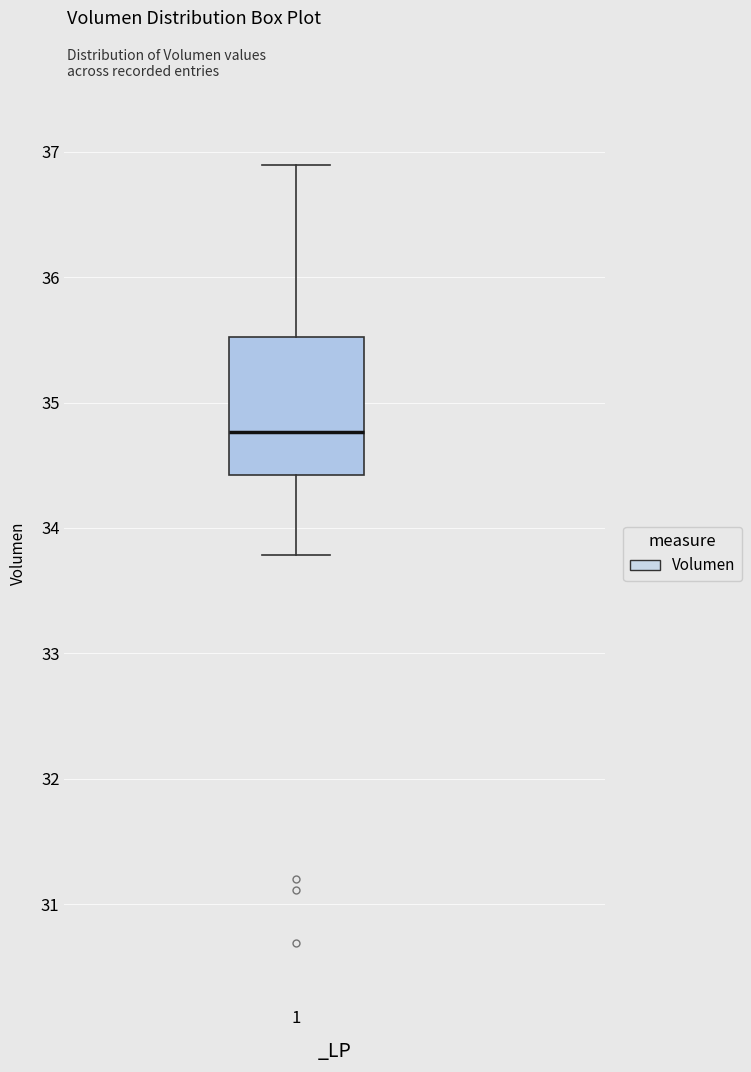

Transcribe this box plot: give where the median line is, the range the box spans, and where the two whiskers end, as read against the y-axis. The values are not printed on the chart, so give them approximately, as read against the axis.

median 34.8, box 34.4 to 35.5, whiskers 33.8 to 36.9